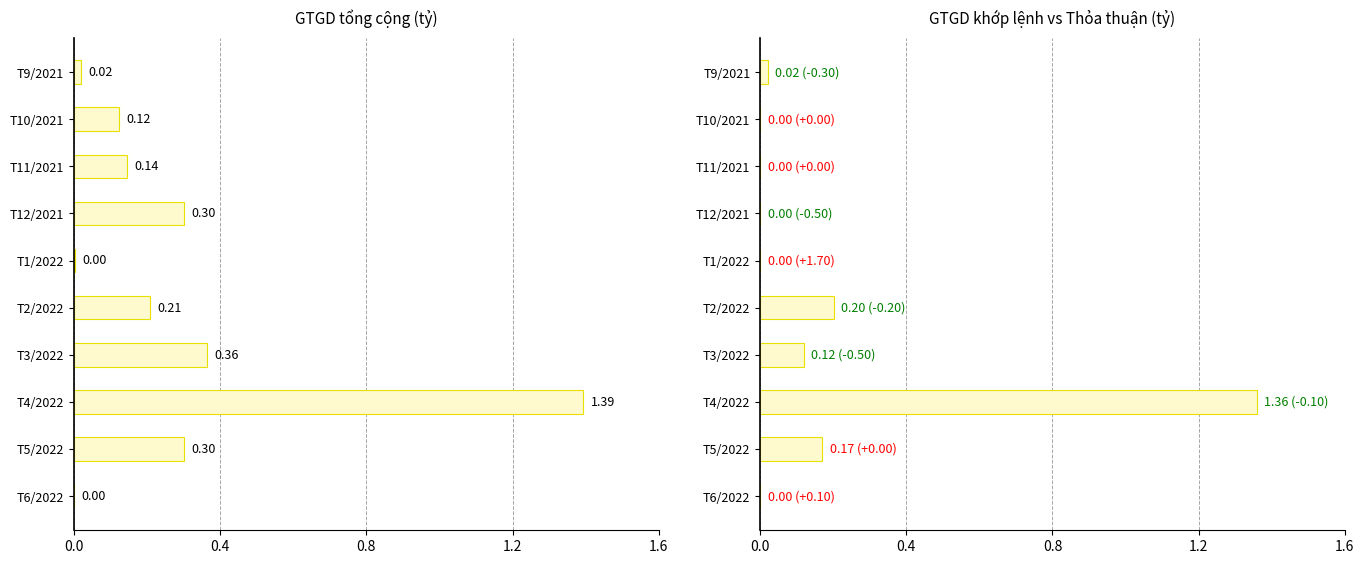

Where is Thay đổi nearest to the value 0?

1